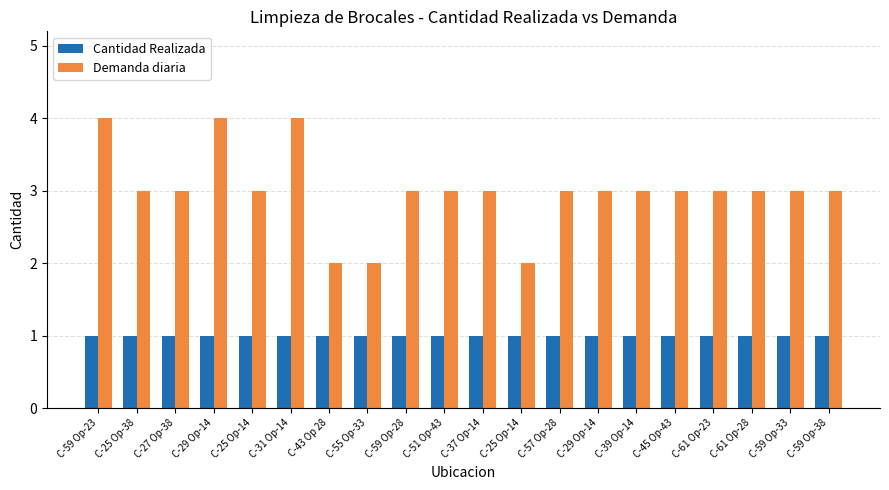

Which category has the highest value in the Cantidad Realizada series?

C-59 Op-23